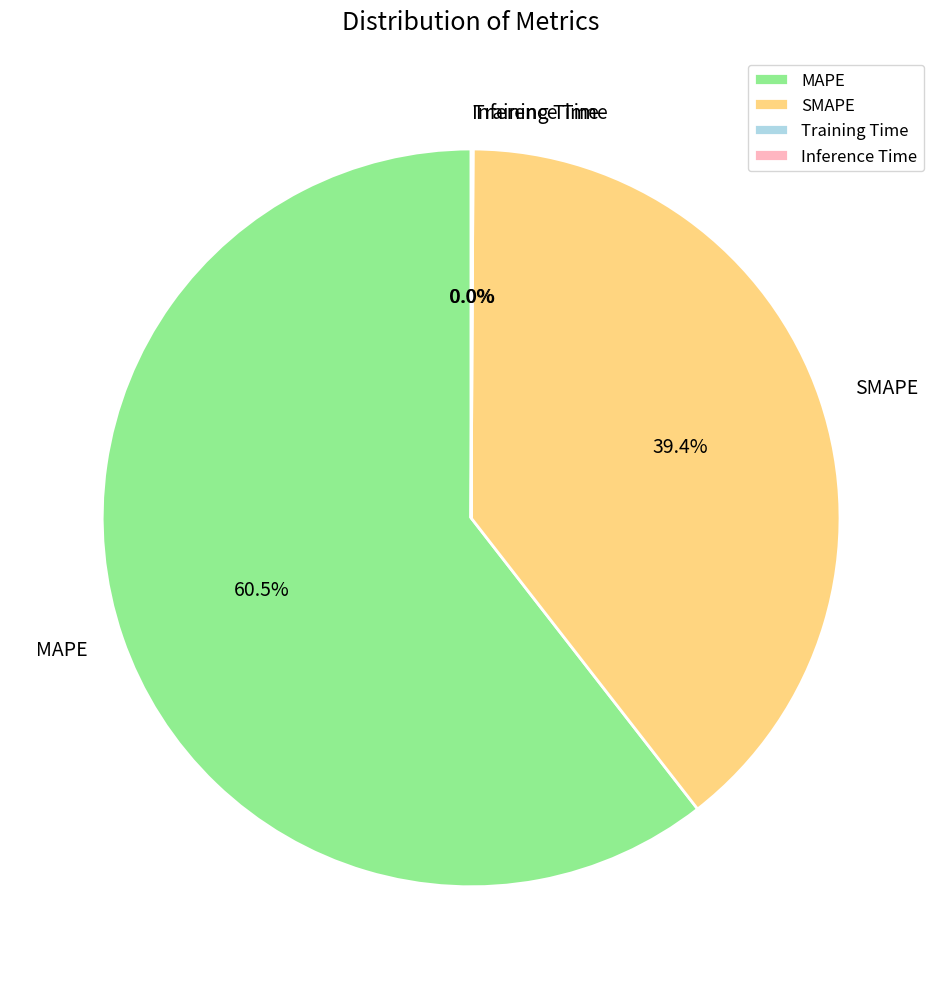

True or false: SMAPE accounts for 51% of the total.

False